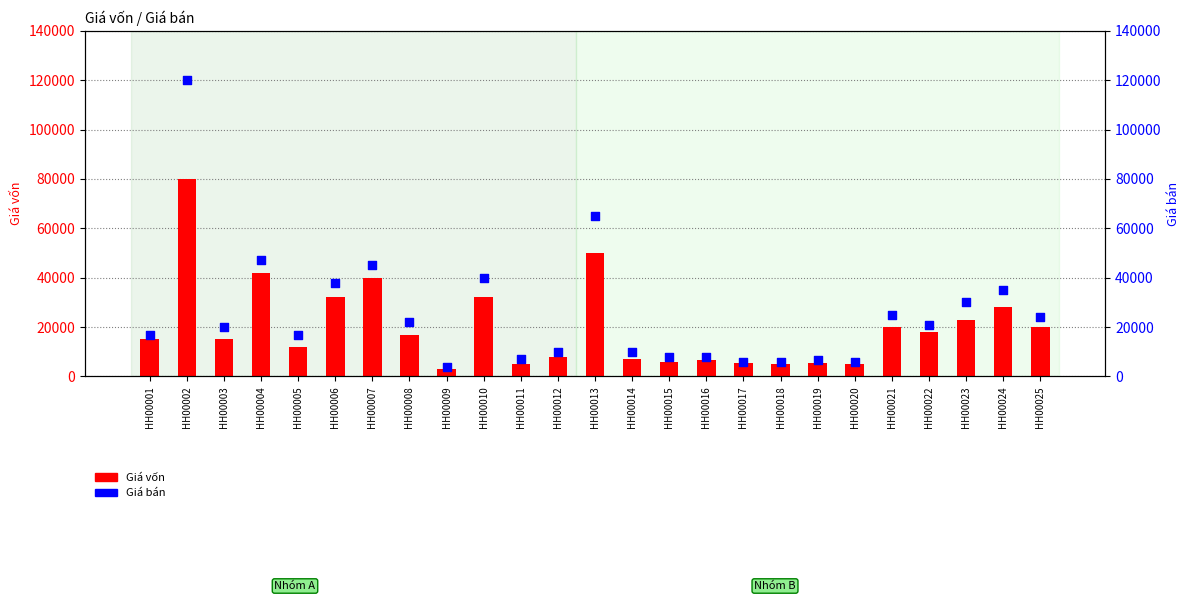

Is the value of Giá bán at HH00015 greater than the value of Giá vốn at HH00023?

No